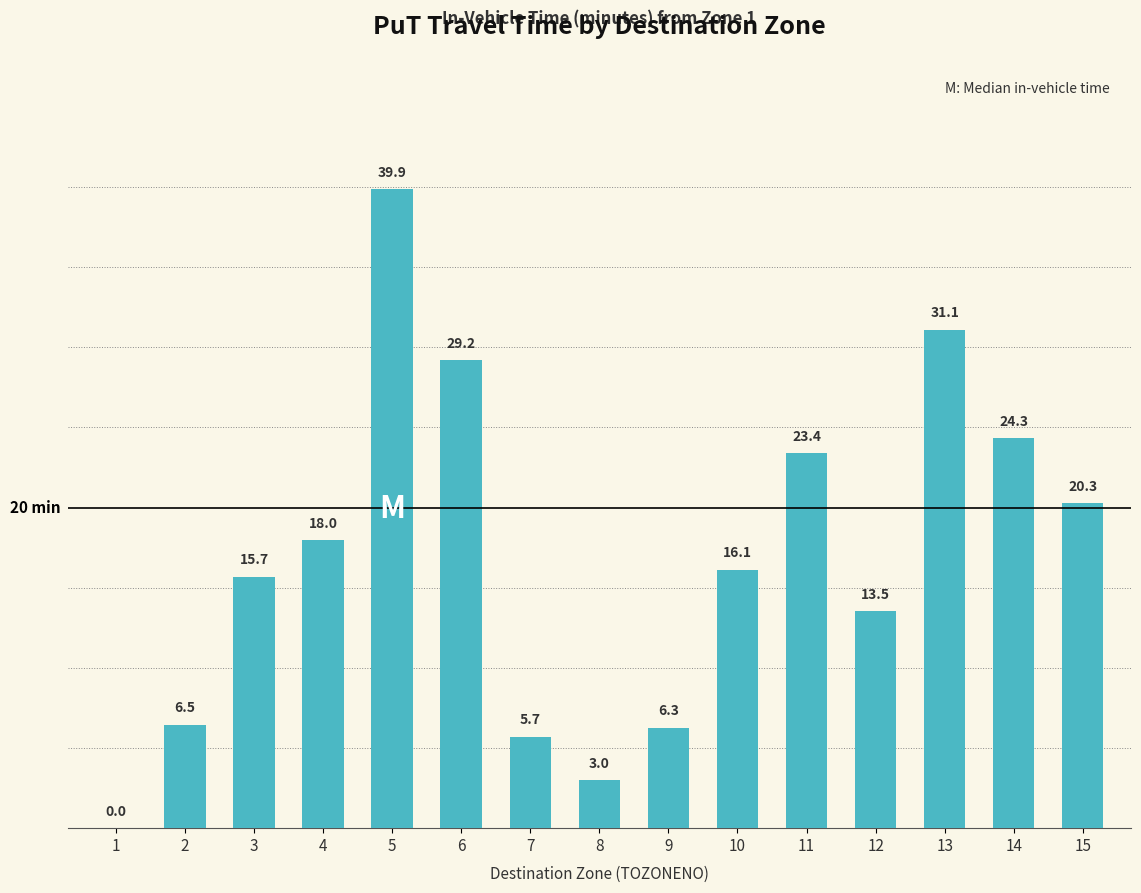

Reading left to right, extract all data points from this chart.

1=0.0	2=6.5	3=15.7	4=18.0	5=39.9	6=29.2	7=5.7	8=3.0	9=6.3	10=16.1	11=23.4	12=13.5	13=31.1	14=24.3	15=20.3